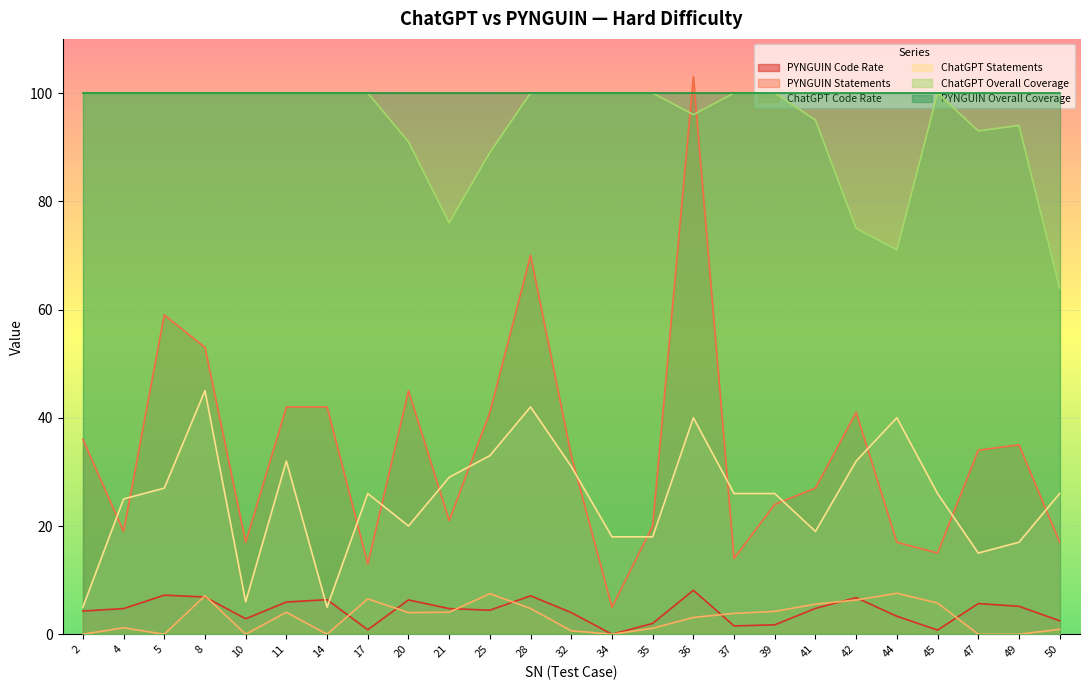

How many positive values does the ChatGPT Code Rate series have?

18